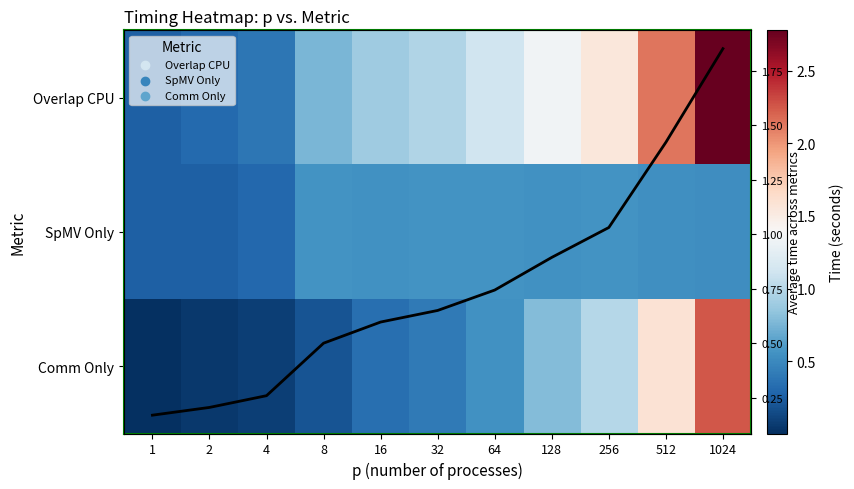

List the series in order of their peak value, lowest first.

SpMV Only, Mean across metrics, Comm Only, Overlap CPU